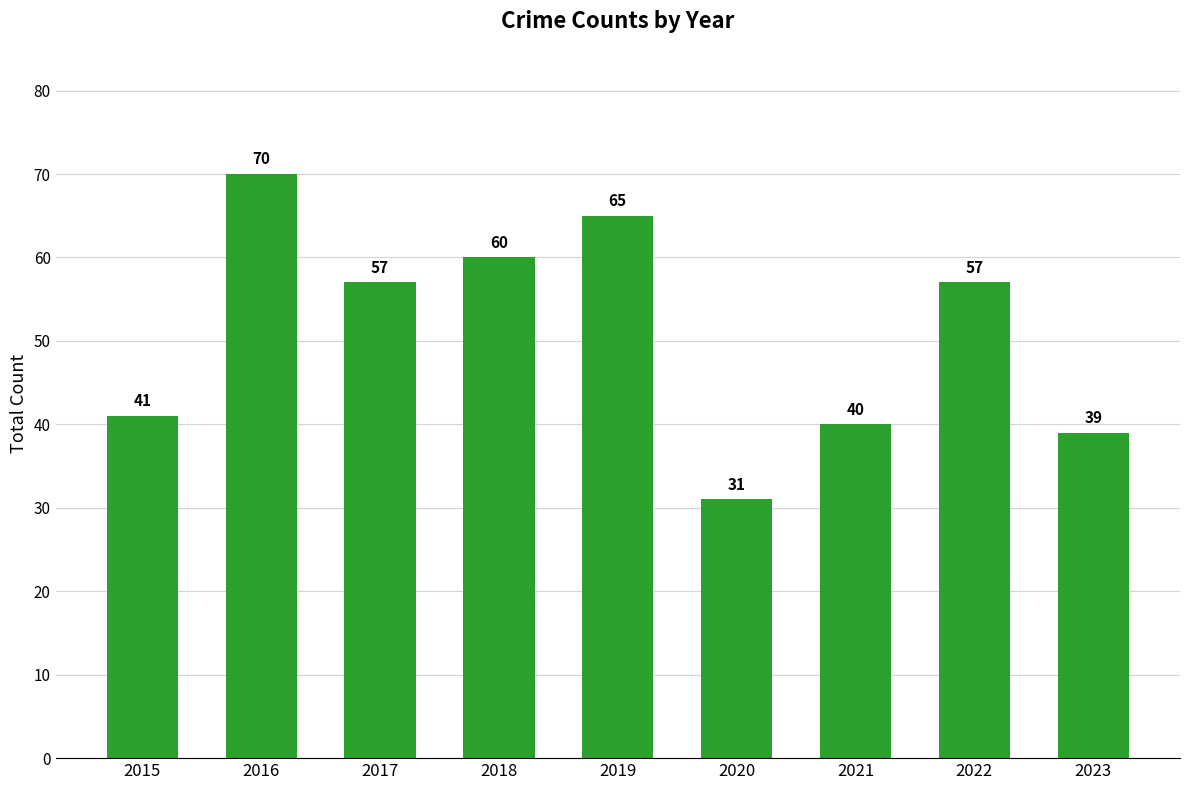

Are the bars horizontal?

No